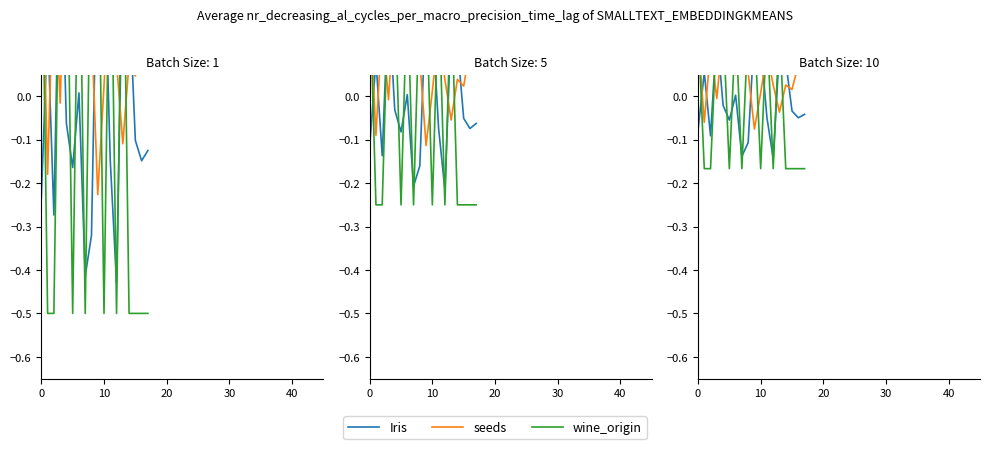

Between 10 and 12, which series saw the biggest shift?

Iris